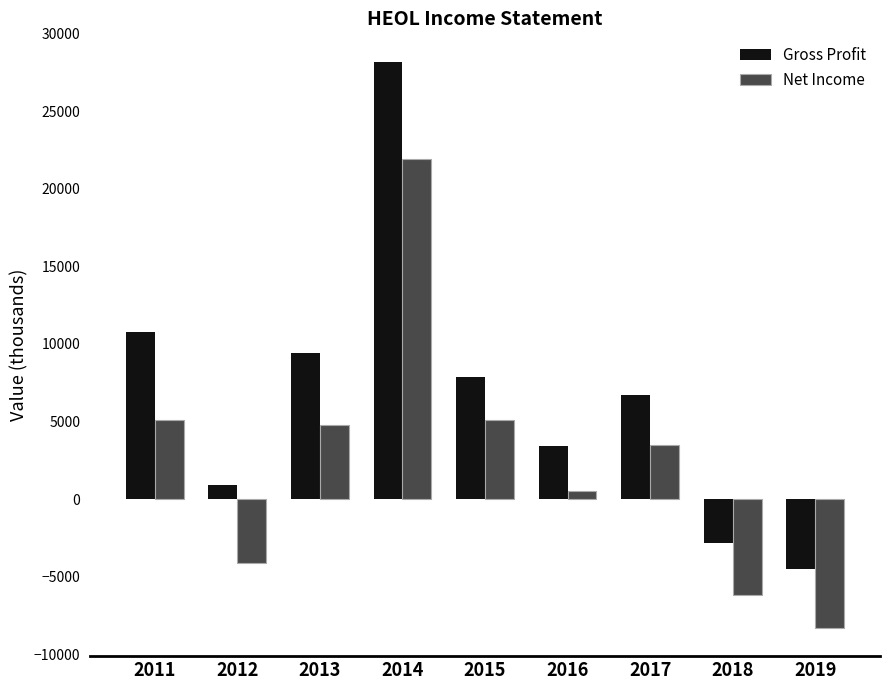

Does the chart contain any negative values?

Yes